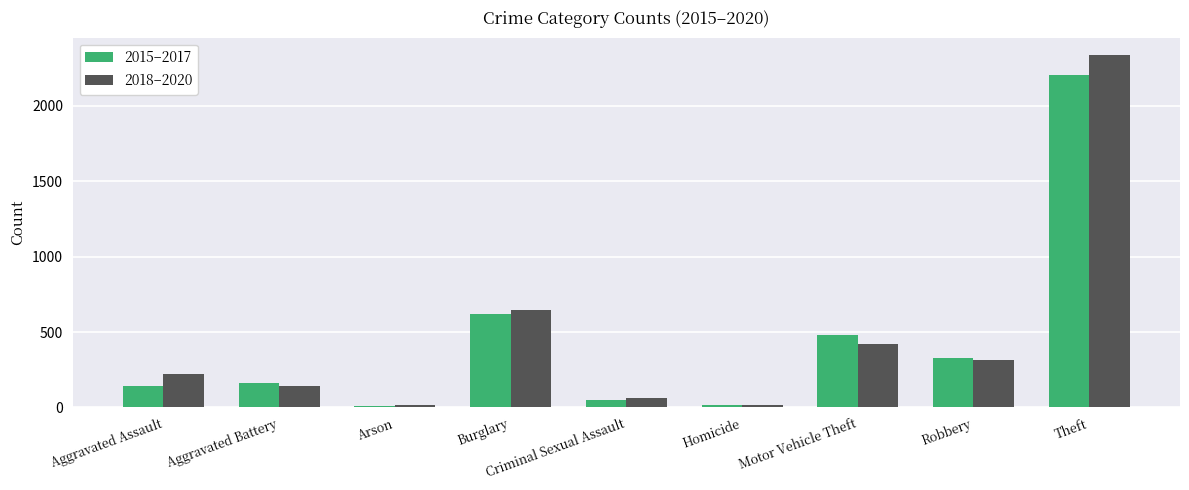

What is the sum of the 2015–2017 values at Motor Vehicle Theft and Robbery?

804